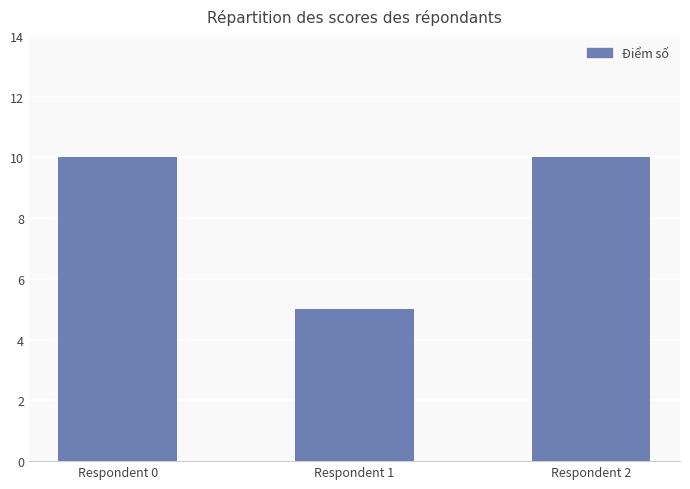

Reading right to left, what are all the values shown in this chart?

10	5	10